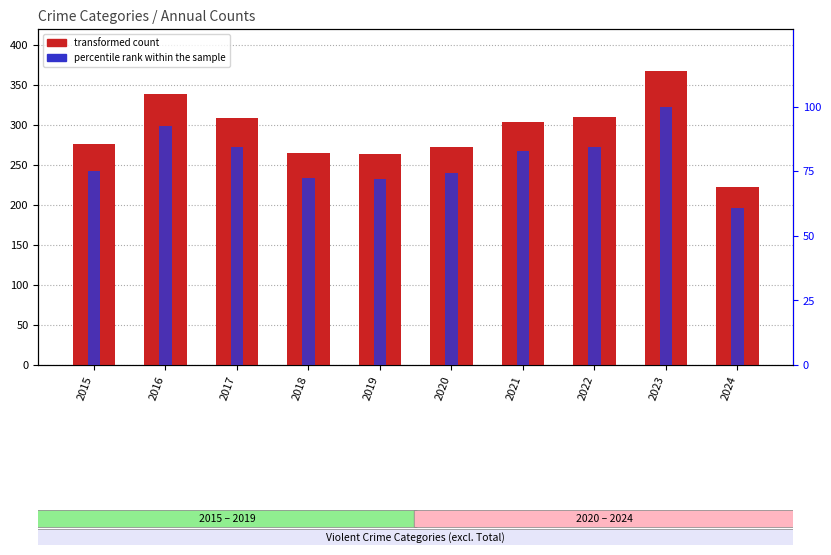

True or false: Robbery has a value of 75.0 at 2019.

True